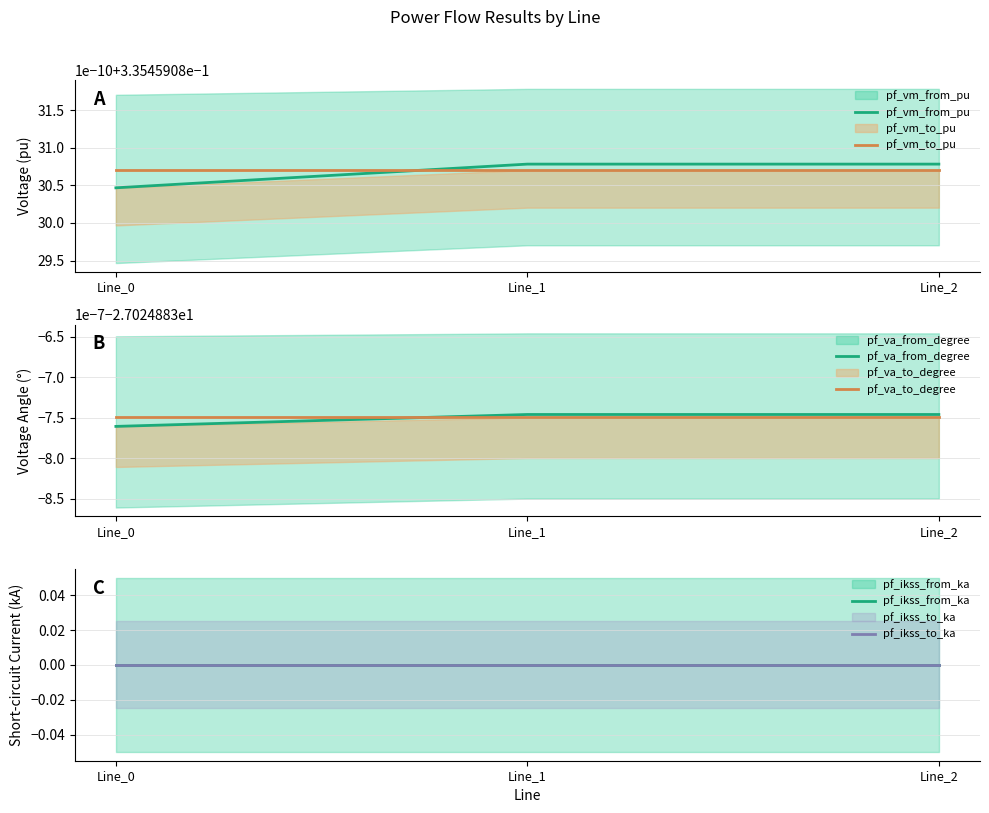

Rank the series by their maximum value, from highest to lowest.

pf_vm_from_pu, pf_vm_to_pu, pf_ikss_from_ka, pf_ikss_to_ka, pf_va_from_degree, pf_va_to_degree